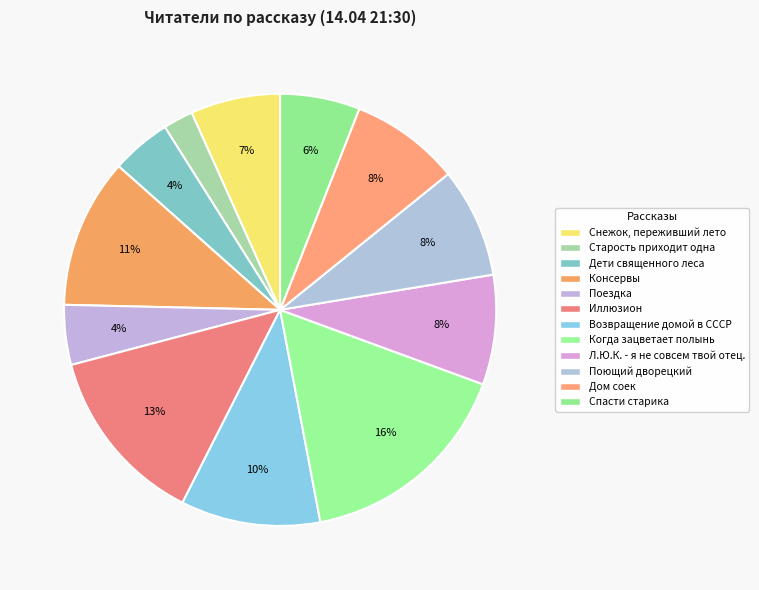

Rank the categories by value from lowest to highest.

Старость приходит одна, Дети священного леса, Поездка, Спасти старика, Снежок, переживший лето, Л.Ю.К. - я не совсем твой отец., Поющий дворецкий, Дом соек, Возвращение домой в СССР, Консервы, Иллюзион, Когда зацветает полынь